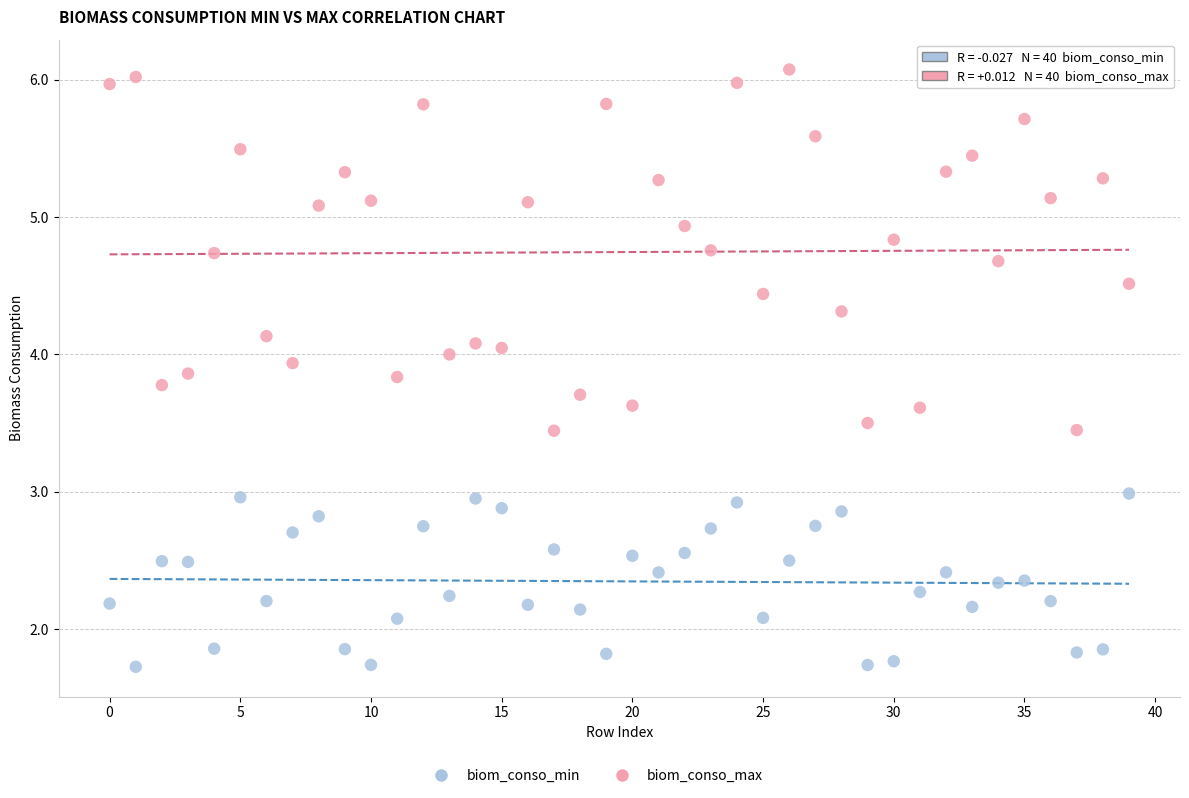

Which series contains the lowest Y value?

biom_conso_min